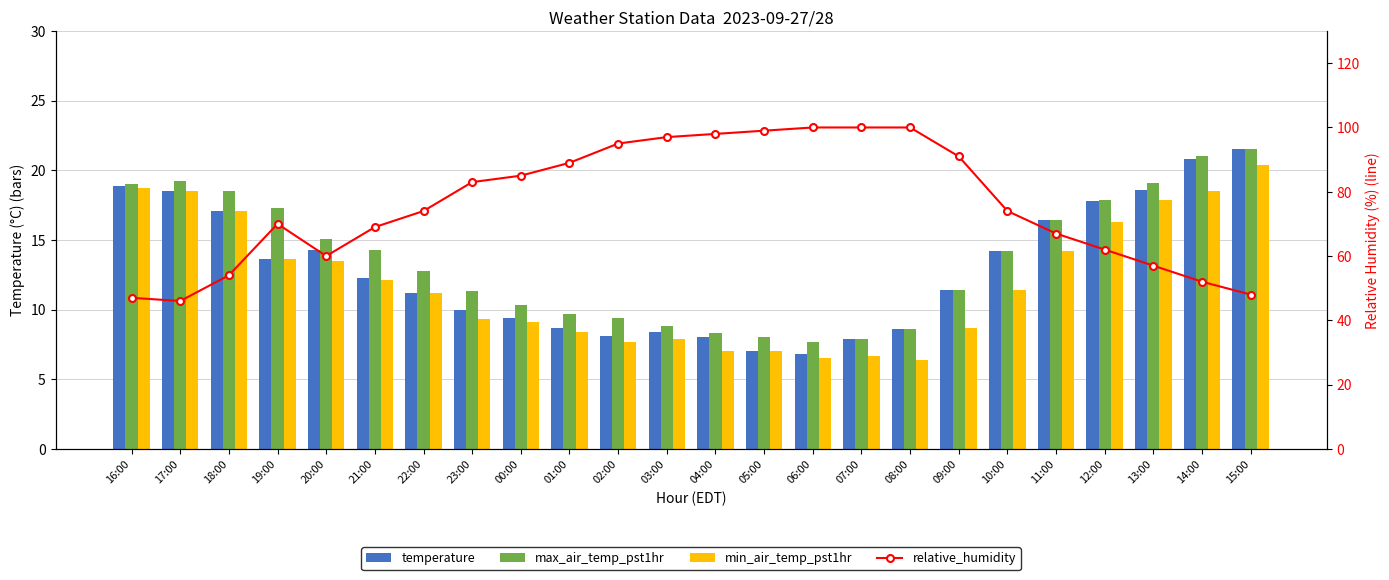

Is the value of temperature at 06:00 greater than the value of min_air_temp_pst1hr at 23:00?

No